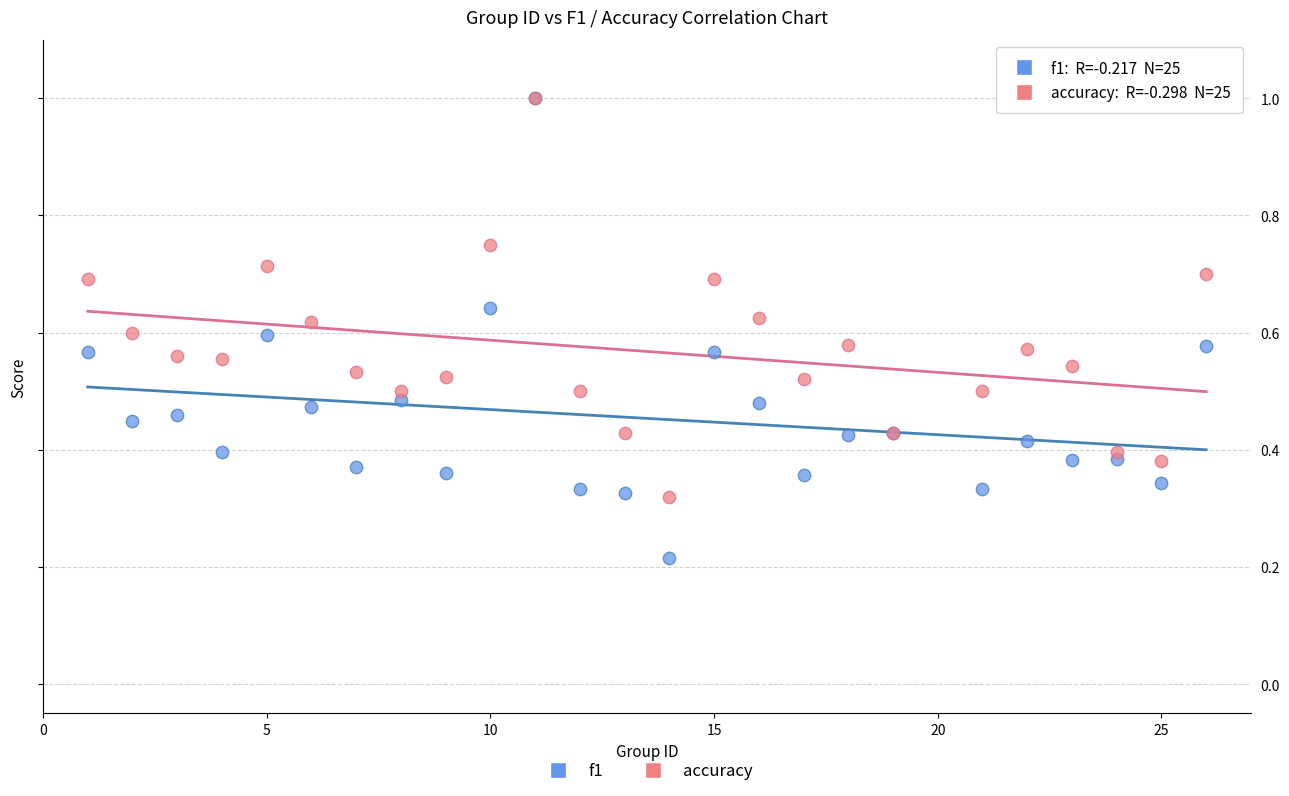

Which series has the widest spread of Y values?

f1